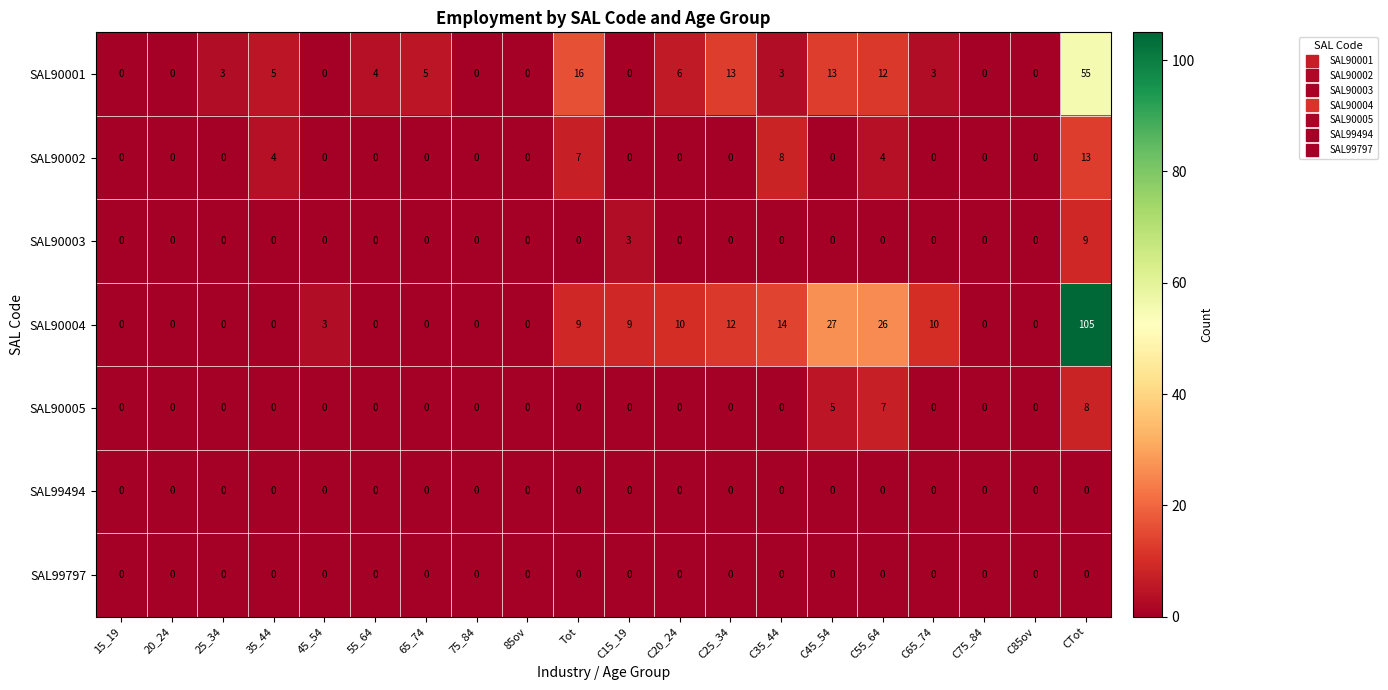

At which category is the sum across all series the highest?

CTot